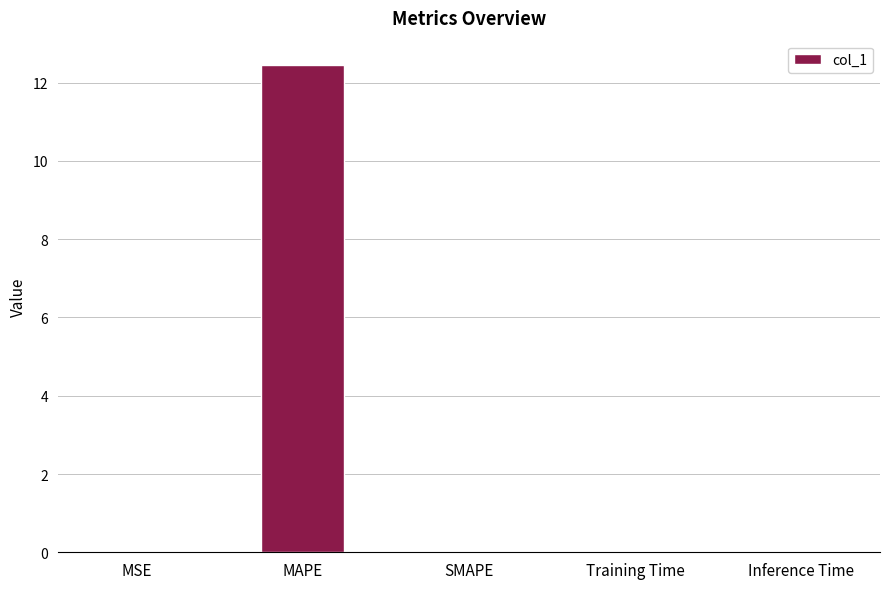

True or false: the data shows 0.0 at Inference Time.

True